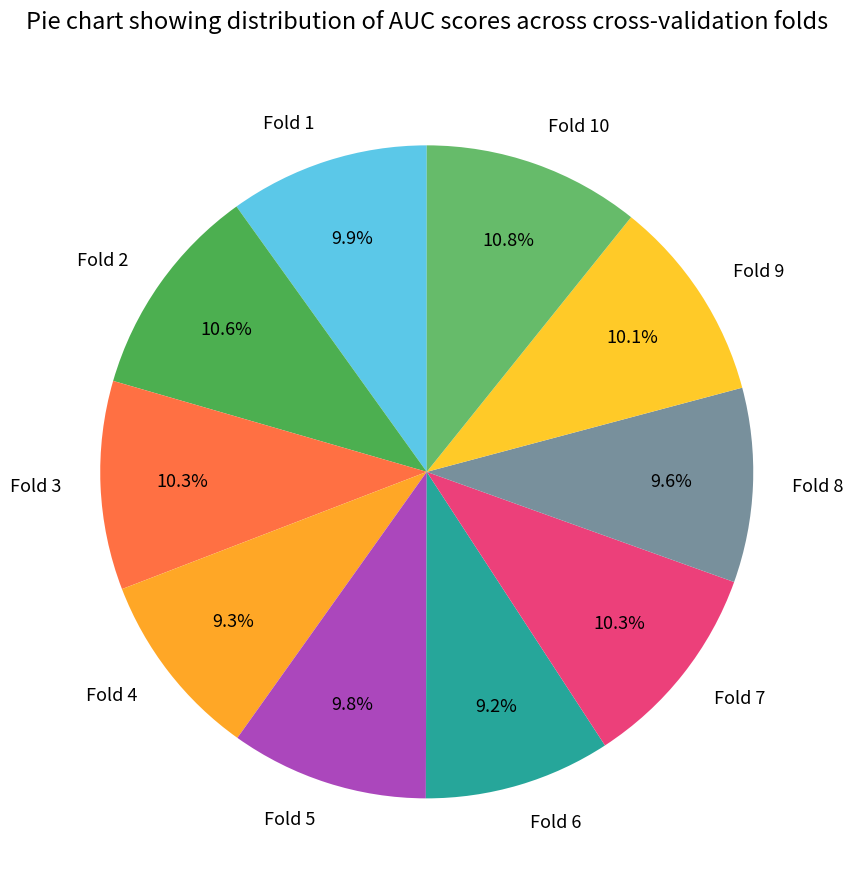

What percentage do Fold 10 and Fold 6 together represent?

20.0%